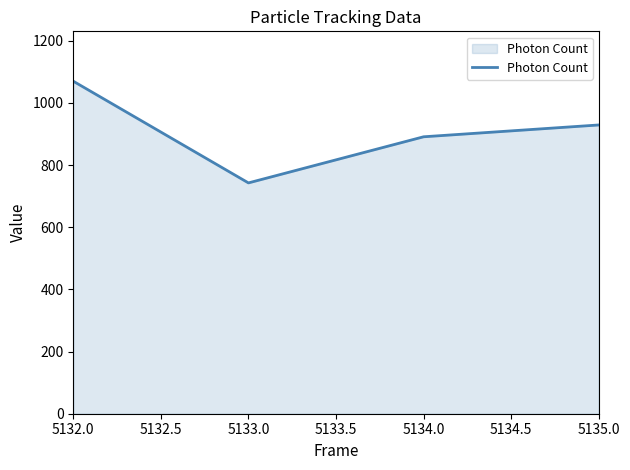

Reading right to left, list all the values displayed in this chart.

928.8	890.8	742.4	1069.6